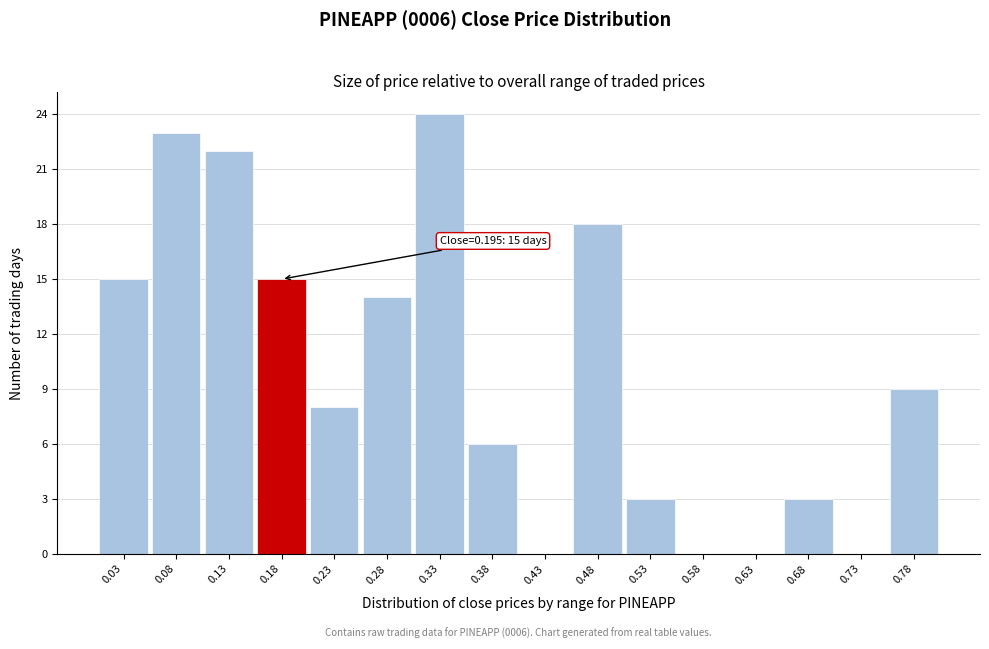

What is the change in value from 0.03 to 0.08?

+8